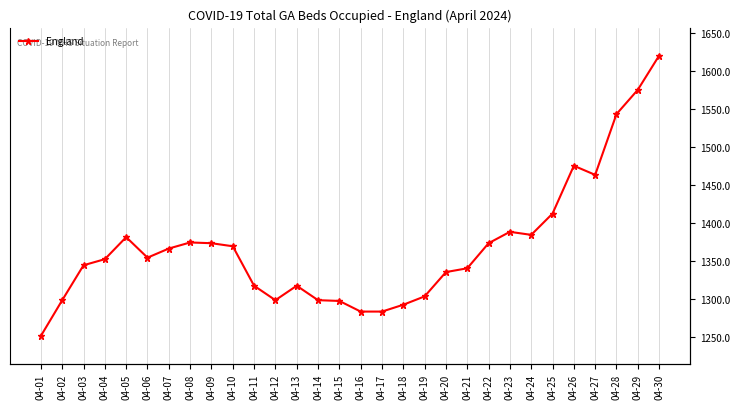

What is the average value?

1369